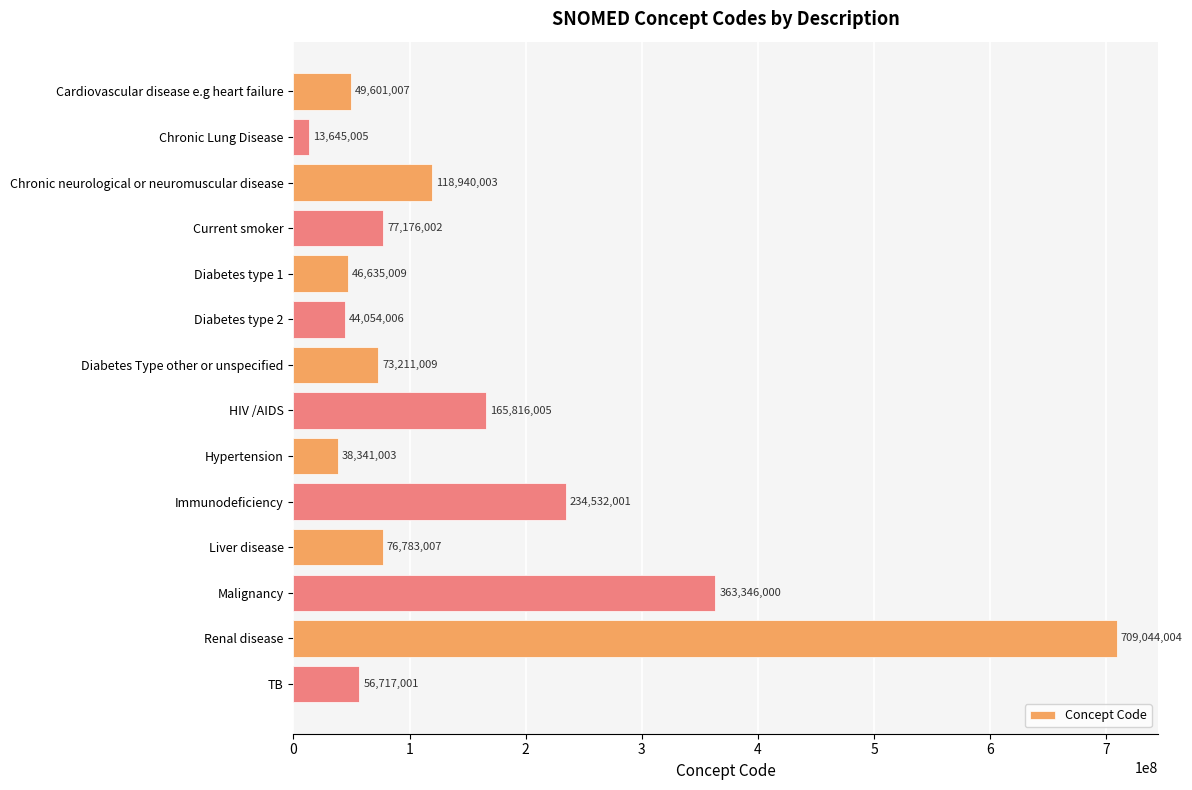

Between Cardiovascular disease e.g heart failure and TB, which is larger?

TB